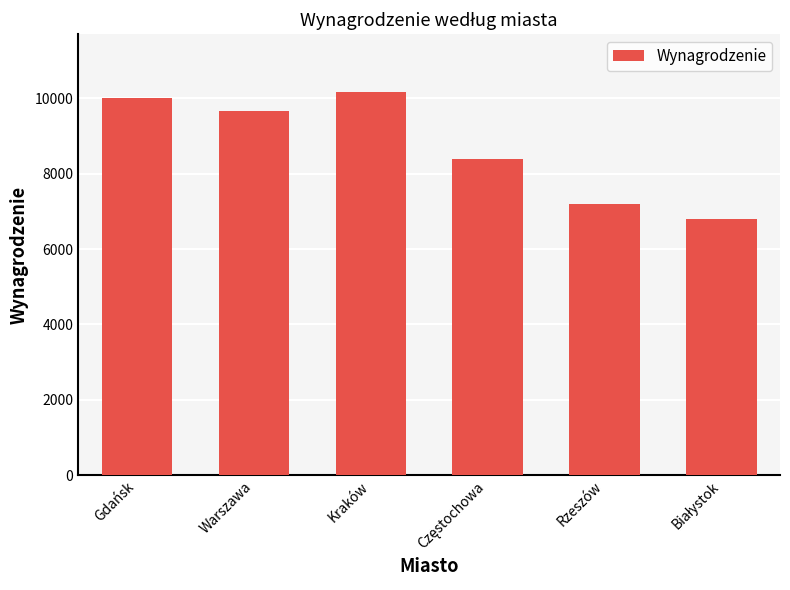

The value at Gdańsk is 4157.8. True or false?

False